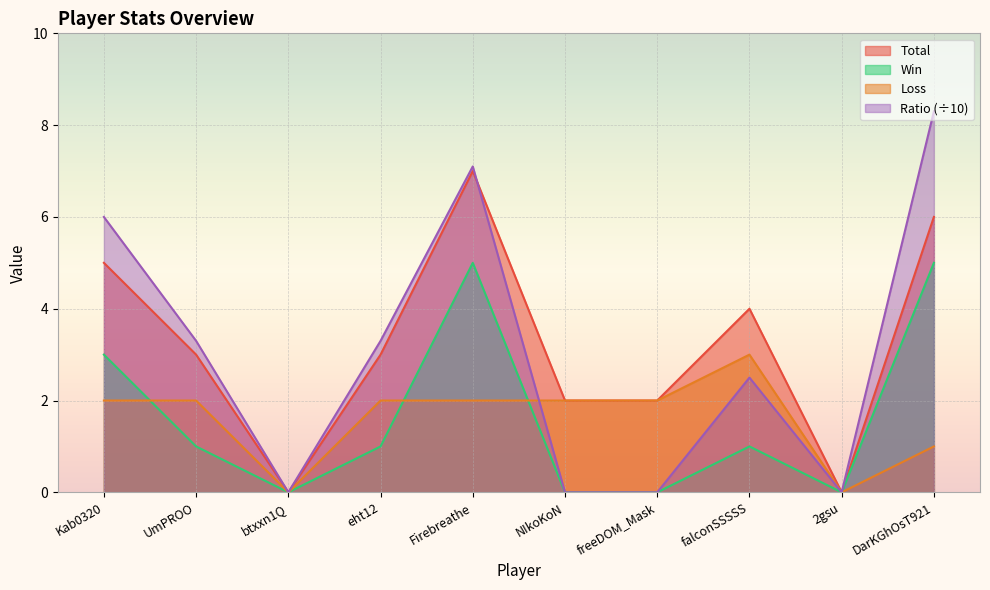

What is the difference between the maximum and minimum values in the Total series?

7.0